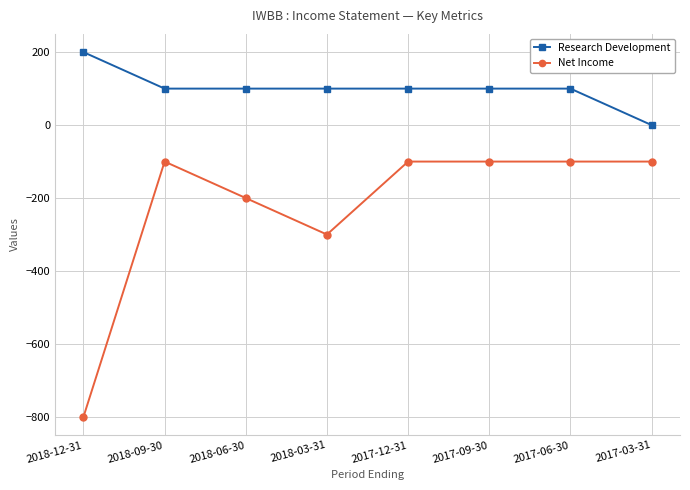

True or false: Research Development and Net Income intersect in this chart.

False